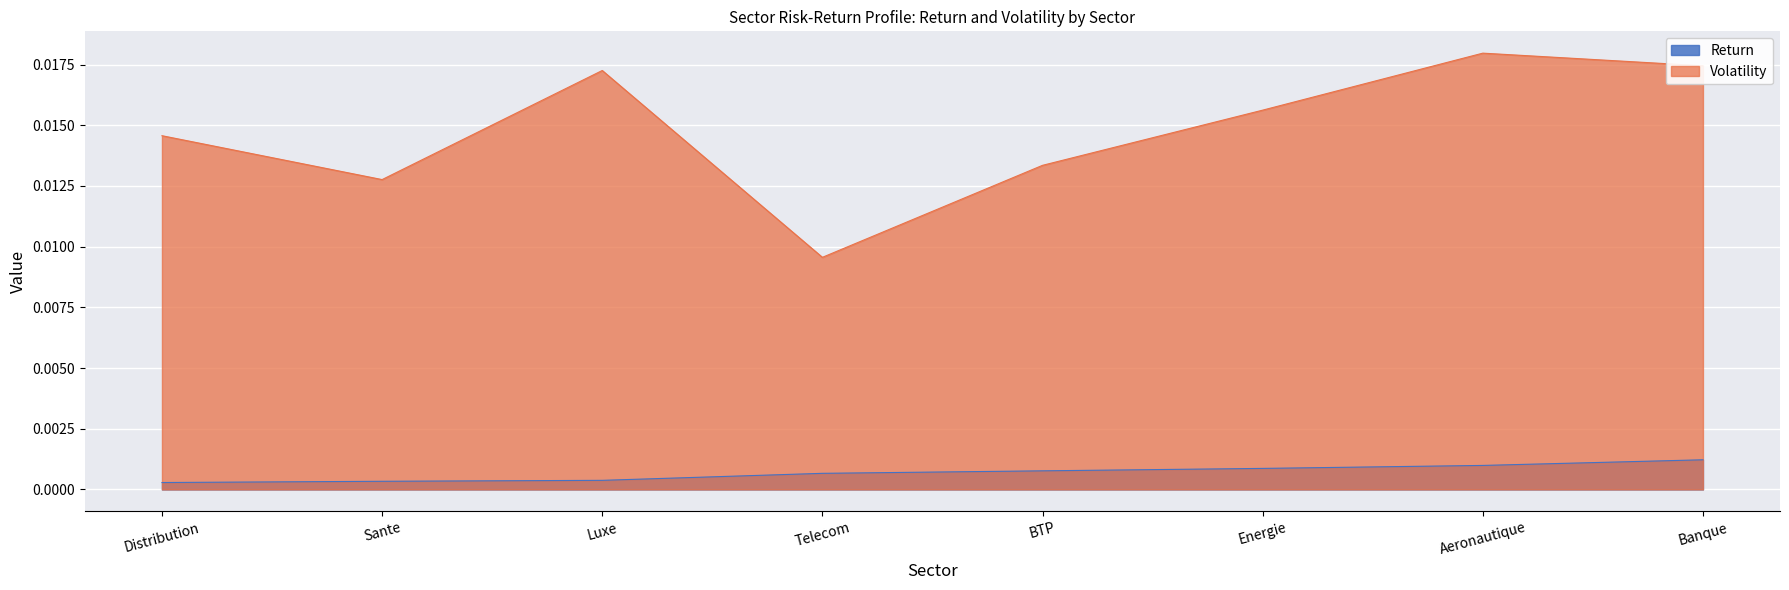

What is the label of the 7th point from the right?

Sante